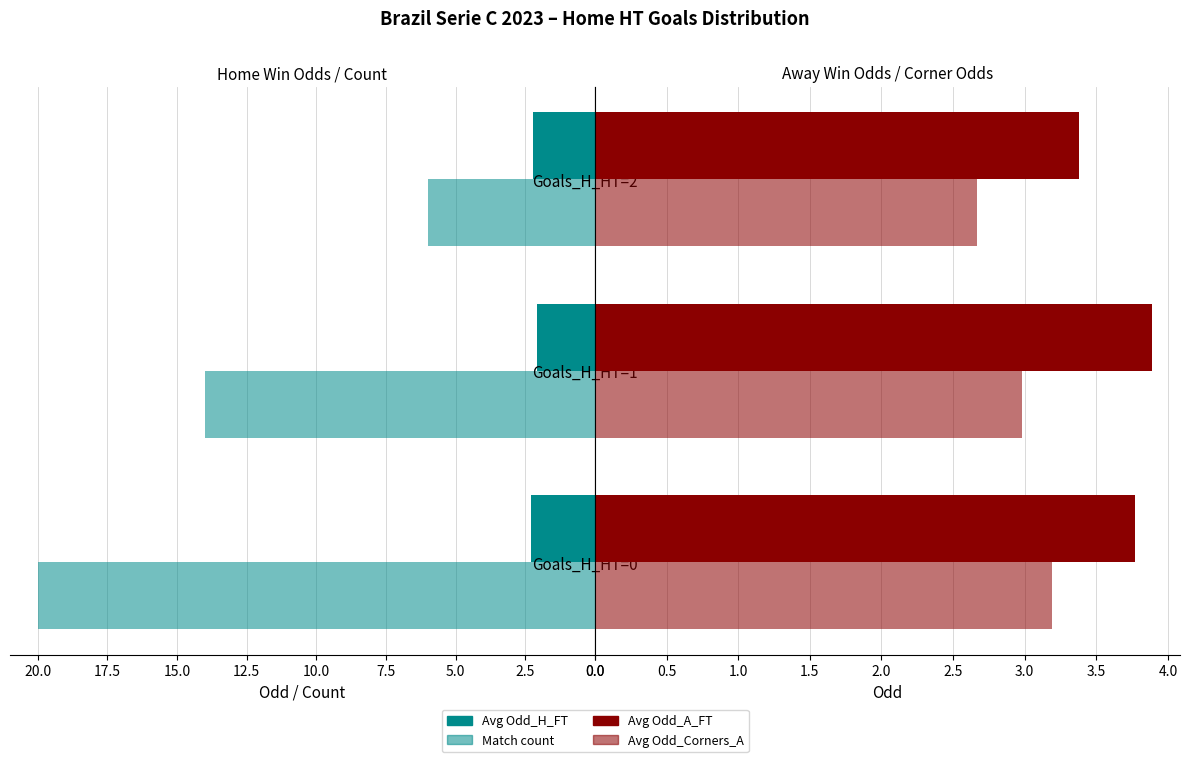

How many categories are shown in the chart?

3